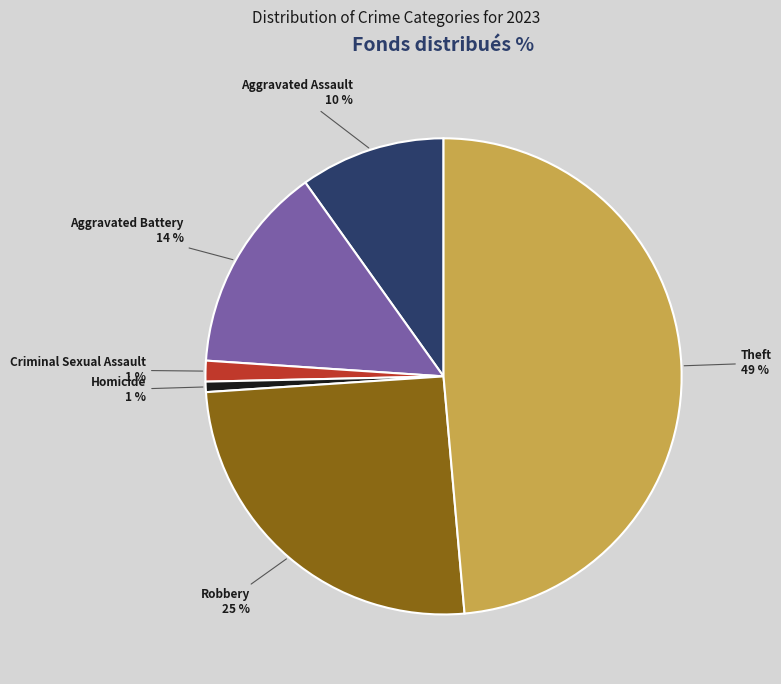

To the nearest percent, what is the difference between the largest and smallest slice percentages?

48%